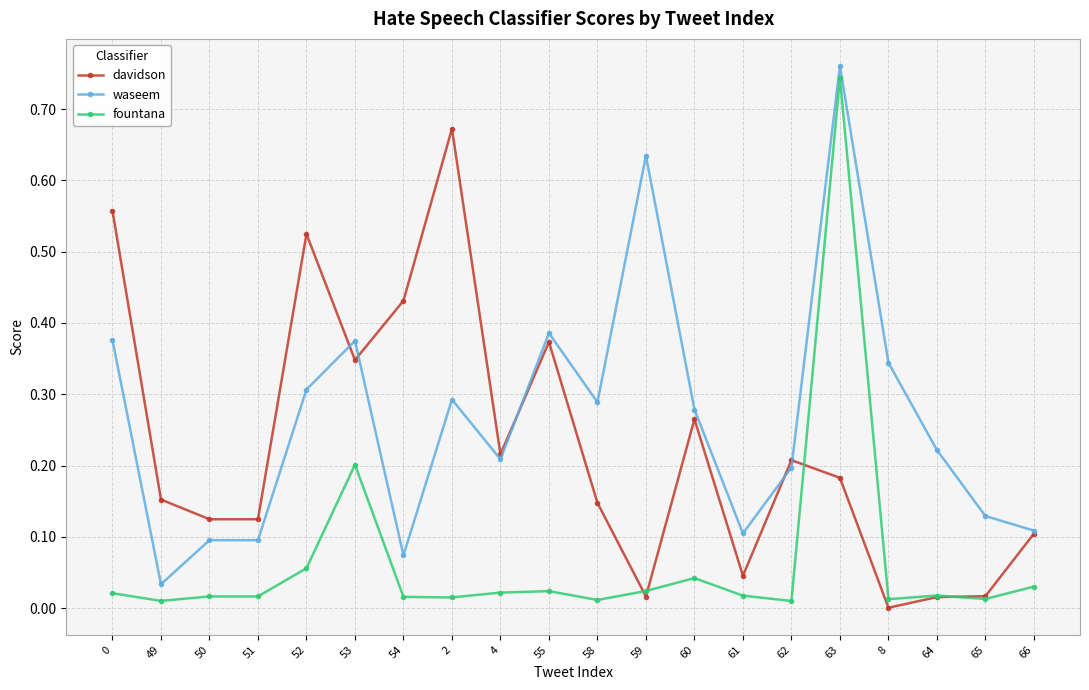

Which category has the highest value in the fountana series?

63